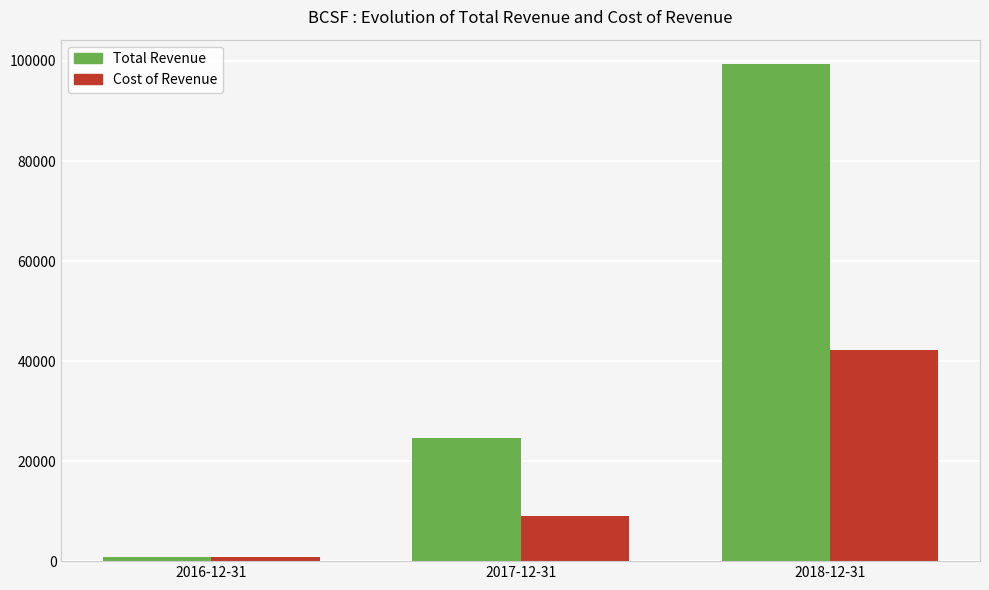

Reading right to left, what are all the values shown in this chart?

Total Revenue: 2018-12-31=99300	2017-12-31=24600	2016-12-31=900
Cost of Revenue: 2018-12-31=42200	2017-12-31=9100	2016-12-31=900